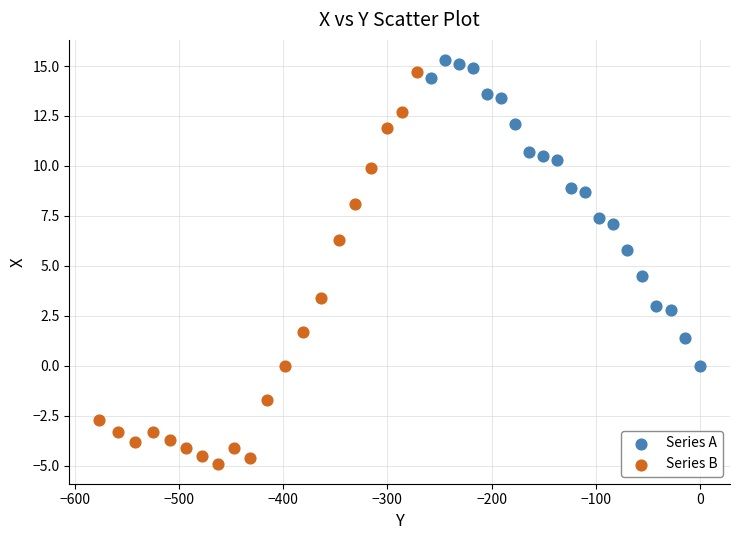

Which series reaches the minimum Y coordinate?

Series B